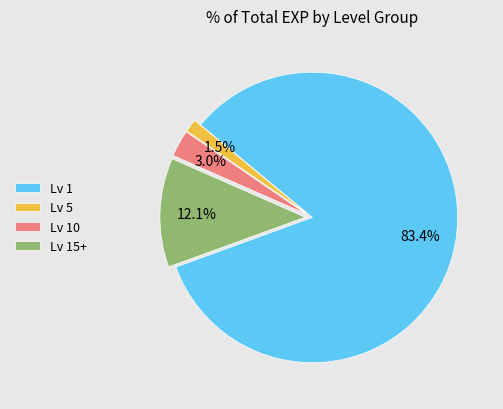

Does Lv 5 represent more than half of the total?

No